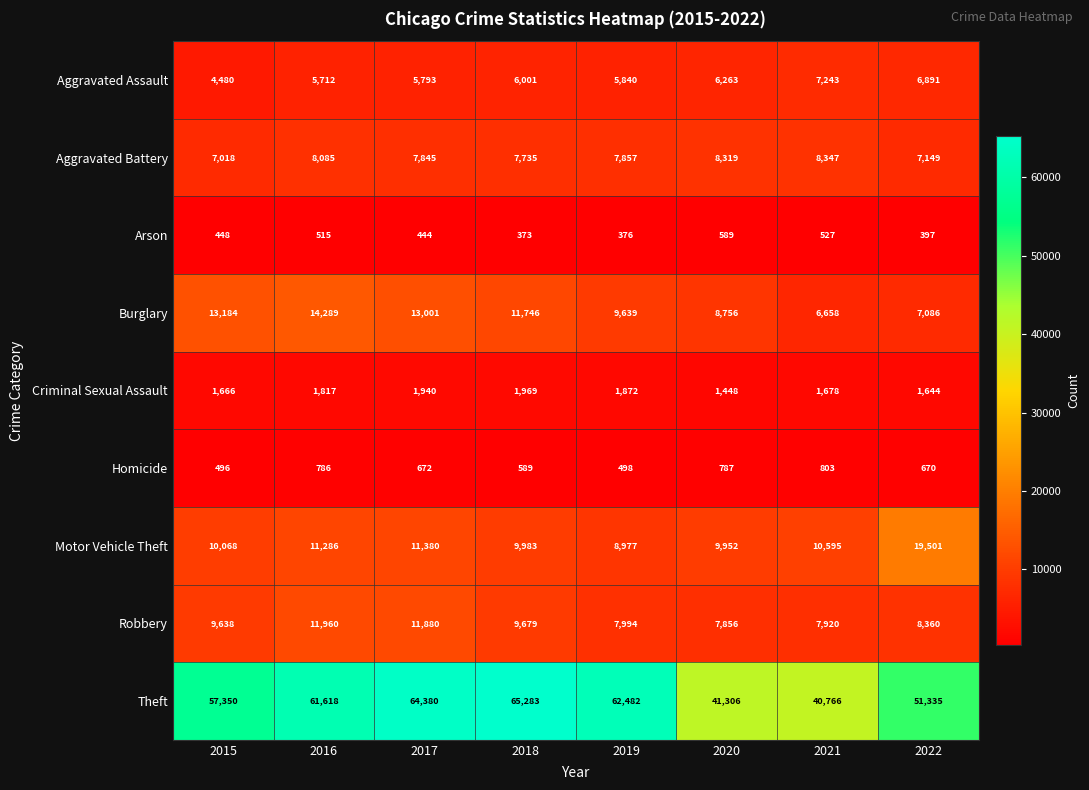

Between 2017 and 2022, which series saw the biggest shift?

Theft